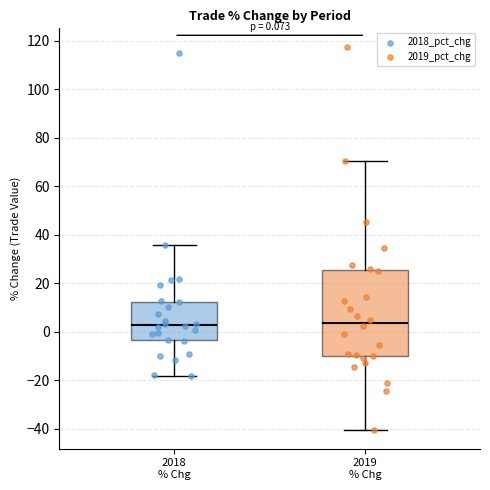

Which box is the tallest, from its lower edge to its upper edge?

2019 % Chg